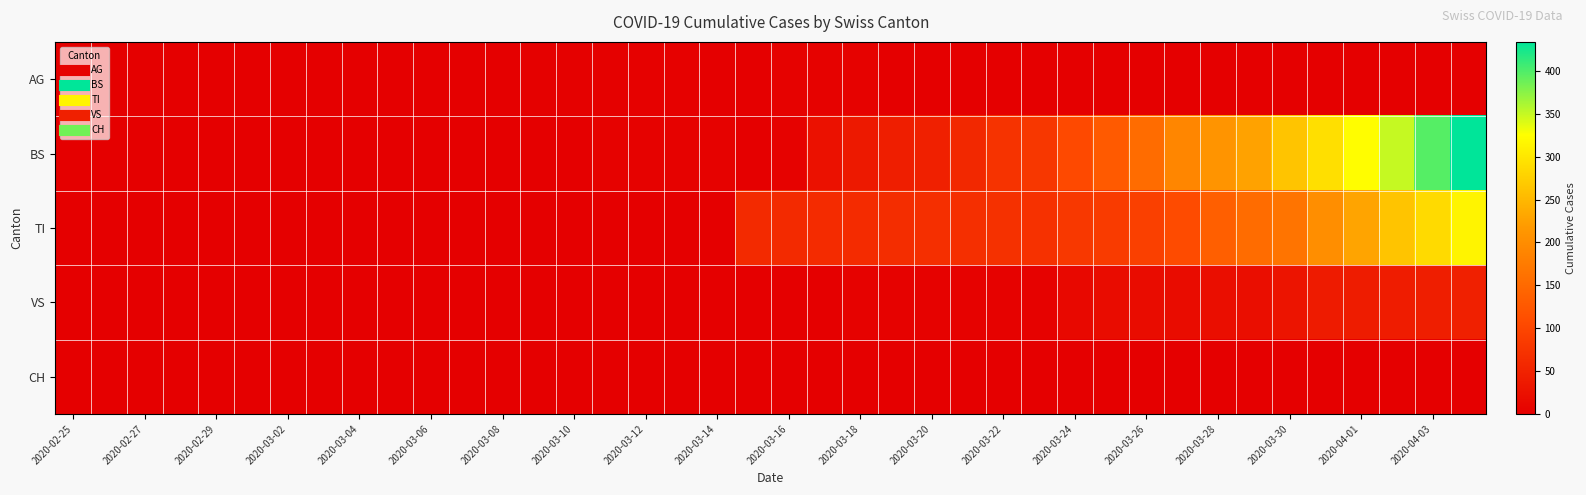

What is the maximum value shown in the chart?

434